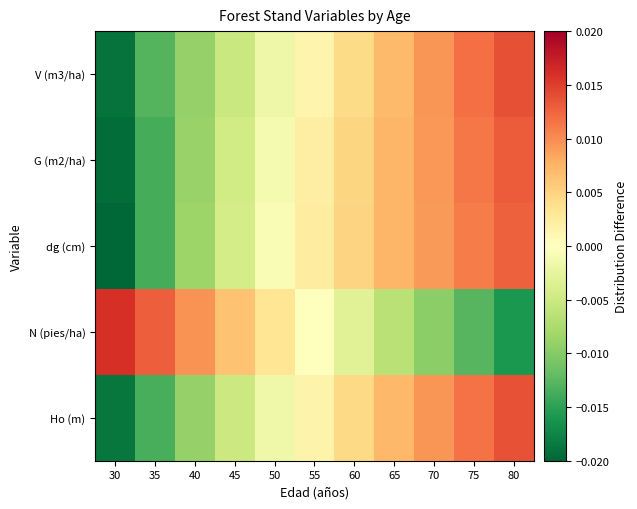

Which has a higher value, 35 or 40?

40